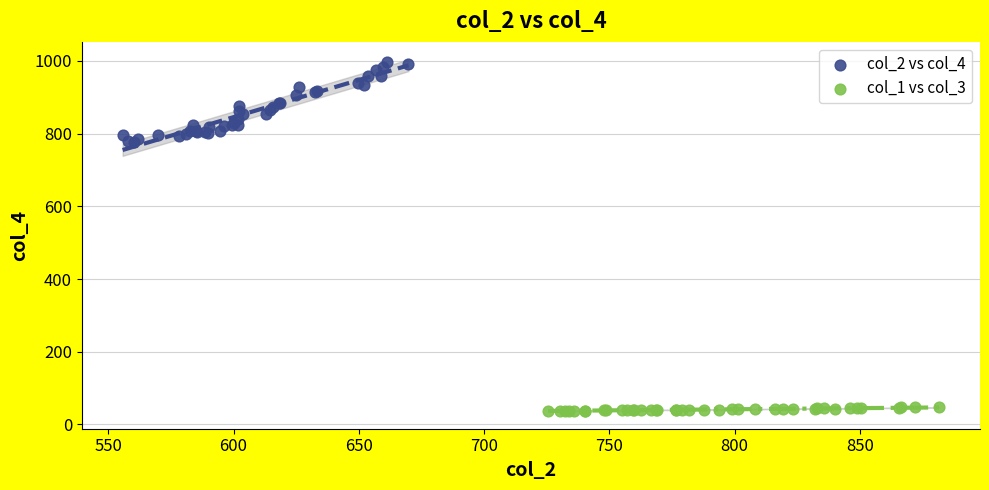

Which series has the widest spread of Y values?

col_2 vs col_4